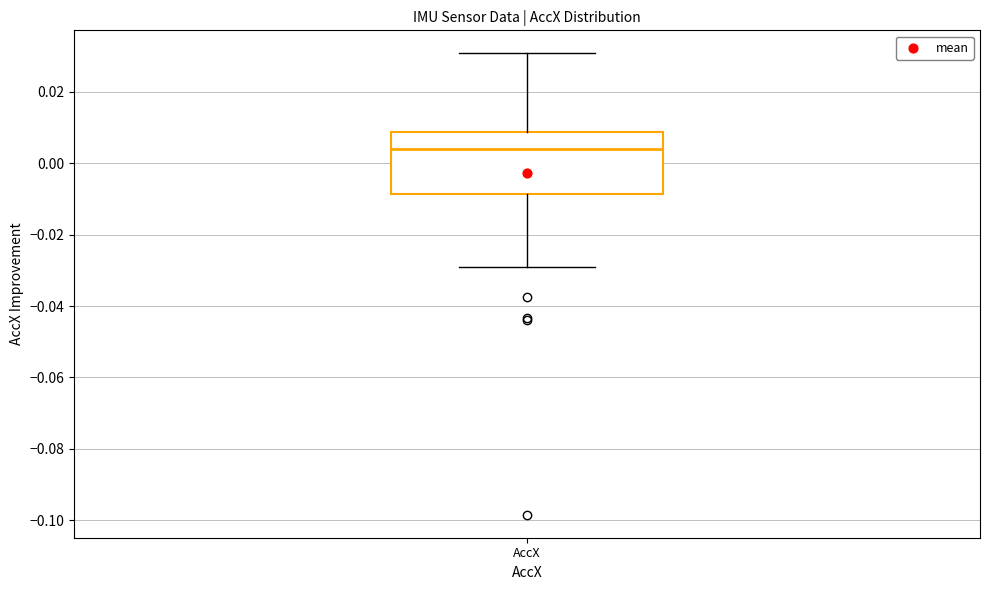

Read this box plot against the y-axis: the position of the median line, the range covered by the box, and the ends of both whiskers. The values are not printed on the chart, so give them approximately, as read against the axis.

median 0.004, box -0.008 to 0.008, whiskers -0.030 to 0.030